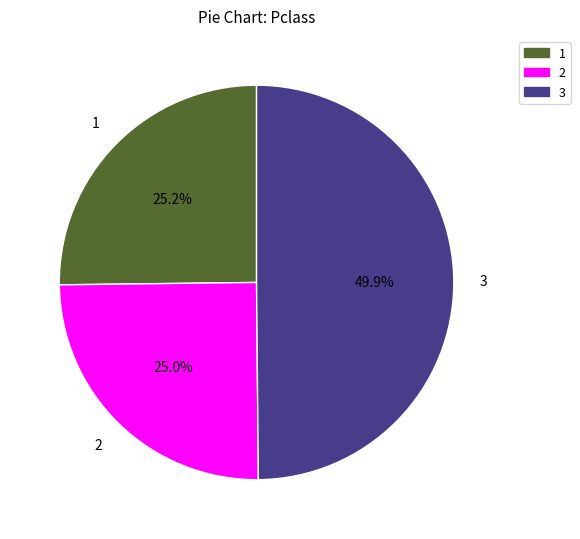

How many segments does this pie chart have?

3